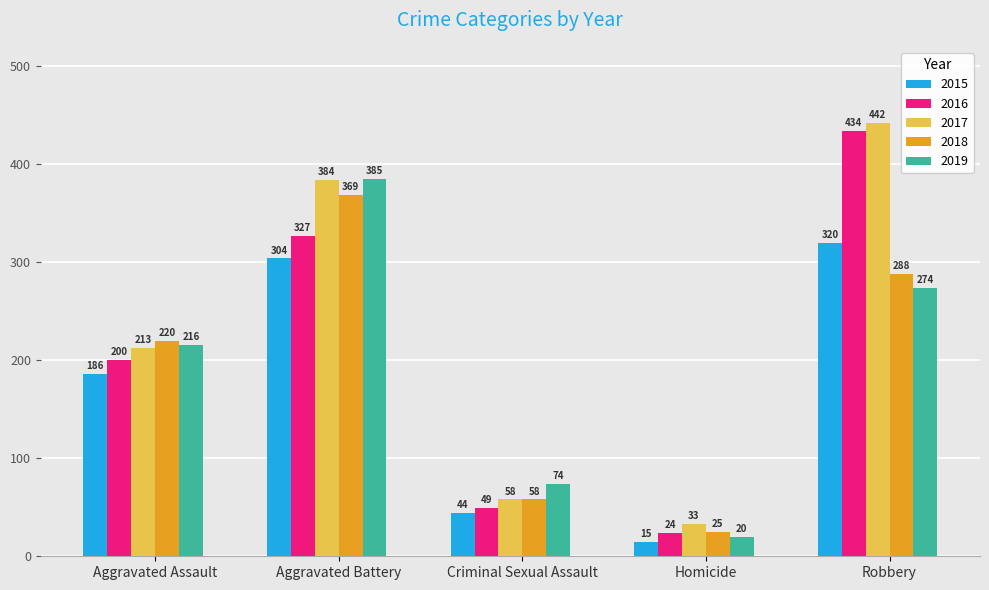

What is the approximate value of 2015 at Aggravated Battery, to the nearest 50?

300